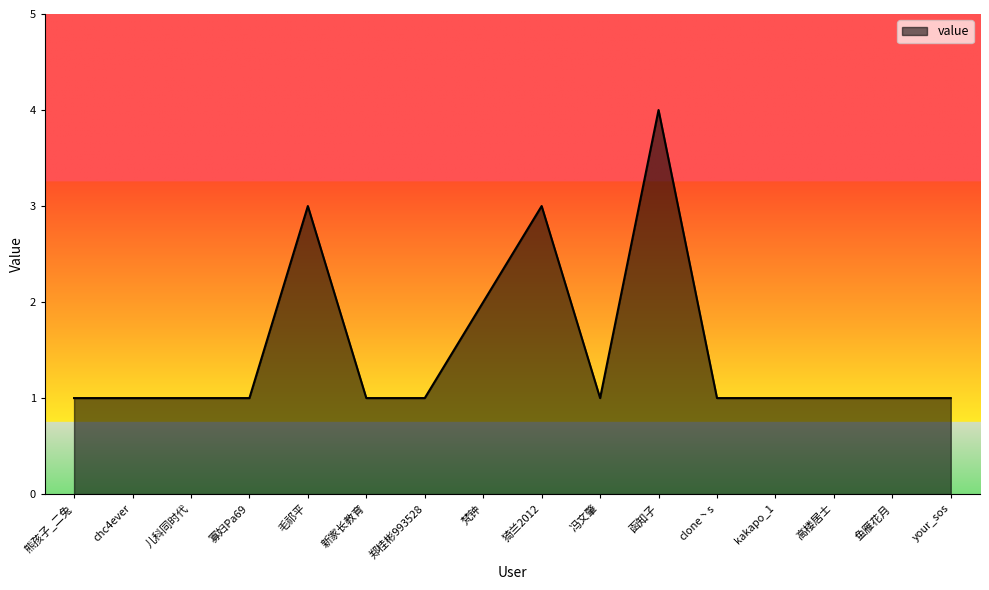

Reading right to left, extract all data points from this chart.

1	1	1	1	1	4	1	3	2	1	1	3	1	1	1	1